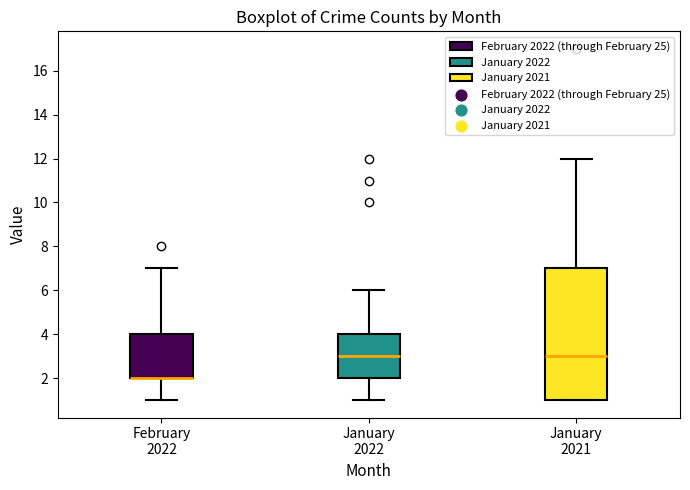

Comparing the boxes themselves (not the whiskers), which one is the tallest?

January 2021